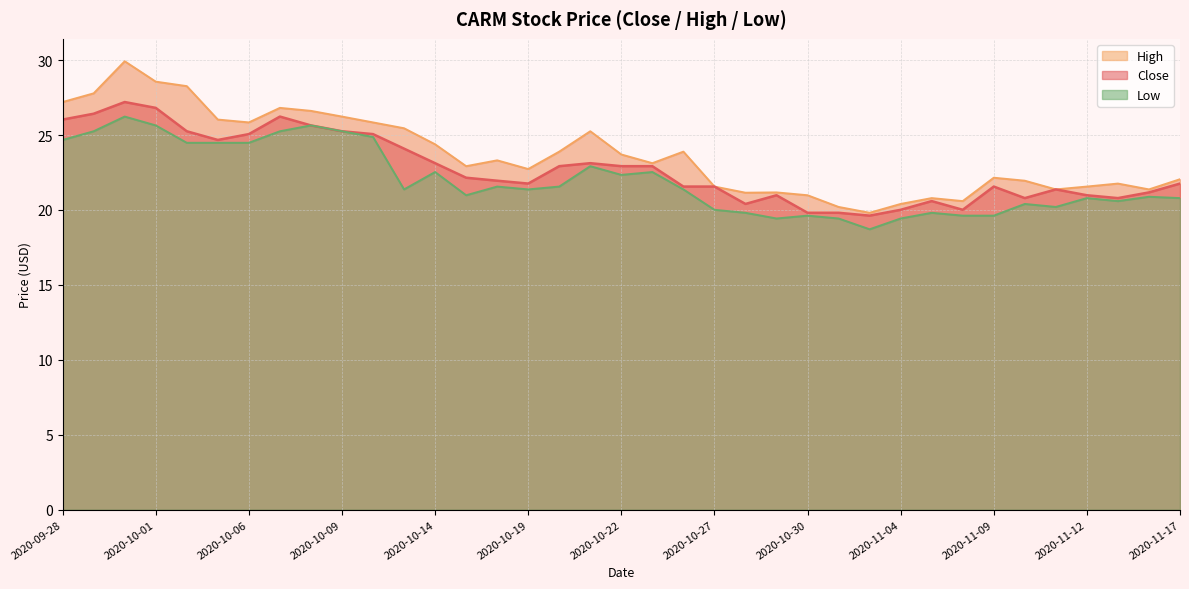

List the series in order of their overall mean, lowest first.

Low, Close, High